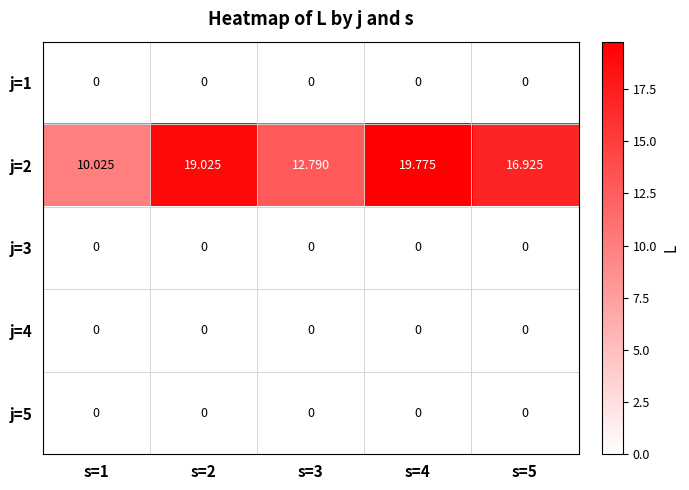

Reading right to left, extract all data points from this chart.

j=1: s=5=0.0	s=4=0.0	s=3=0.0	s=2=0.0	s=1=0.0
j=2: s=5=16.9	s=4=19.8	s=3=12.8	s=2=19.0	s=1=10.0
j=3: s=5=0.0	s=4=0.0	s=3=0.0	s=2=0.0	s=1=0.0
j=4: s=5=0.0	s=4=0.0	s=3=0.0	s=2=0.0	s=1=0.0
j=5: s=5=0.0	s=4=0.0	s=3=0.0	s=2=0.0	s=1=0.0